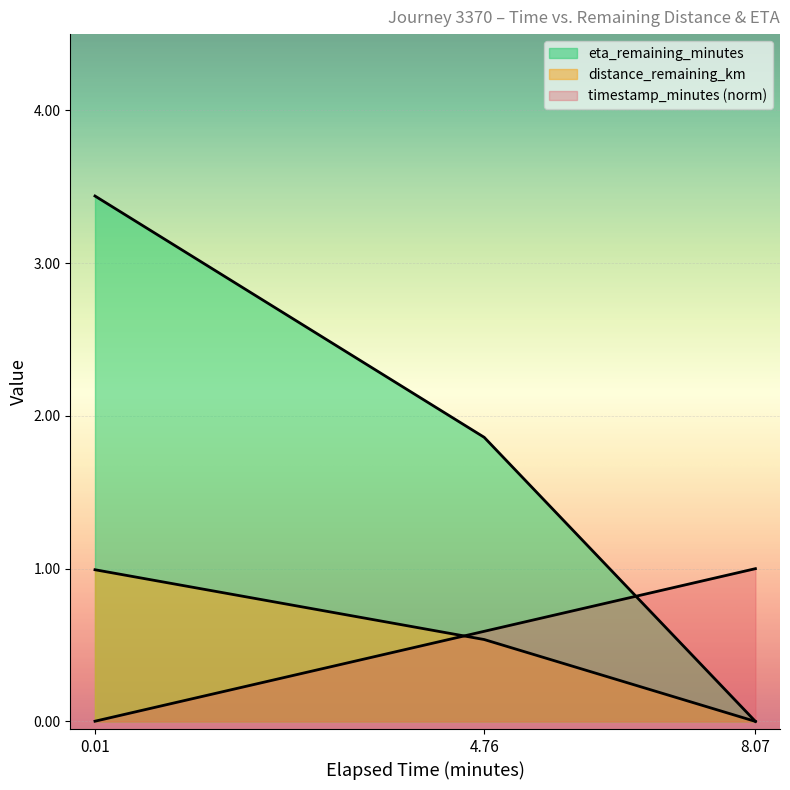

Which series changed the most between 0.01 and 8.07?

eta_remaining_minutes